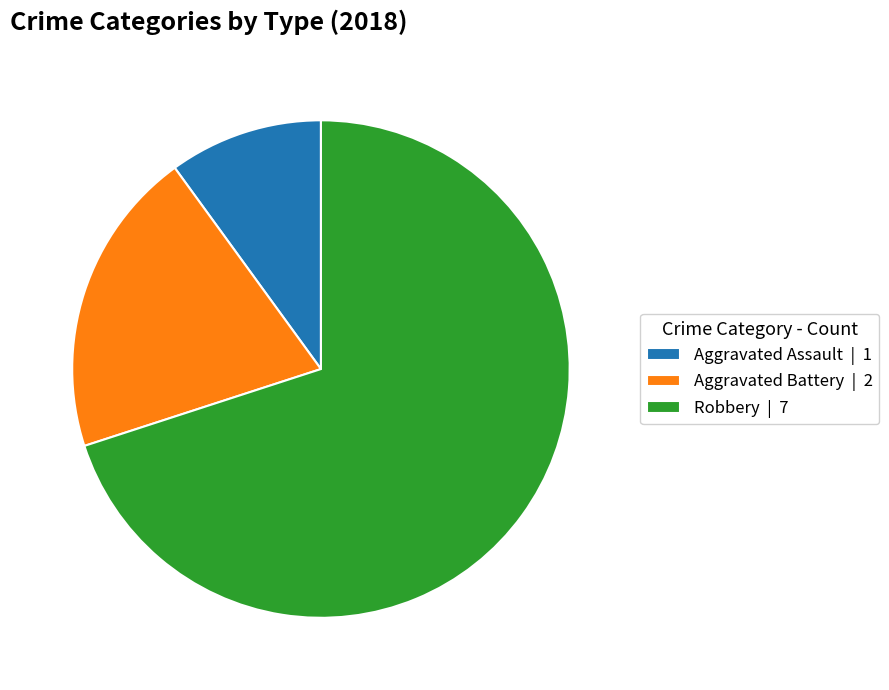

What is the ratio of the value at Robbery | 7 to the value at Aggravated Battery | 2?

3.5